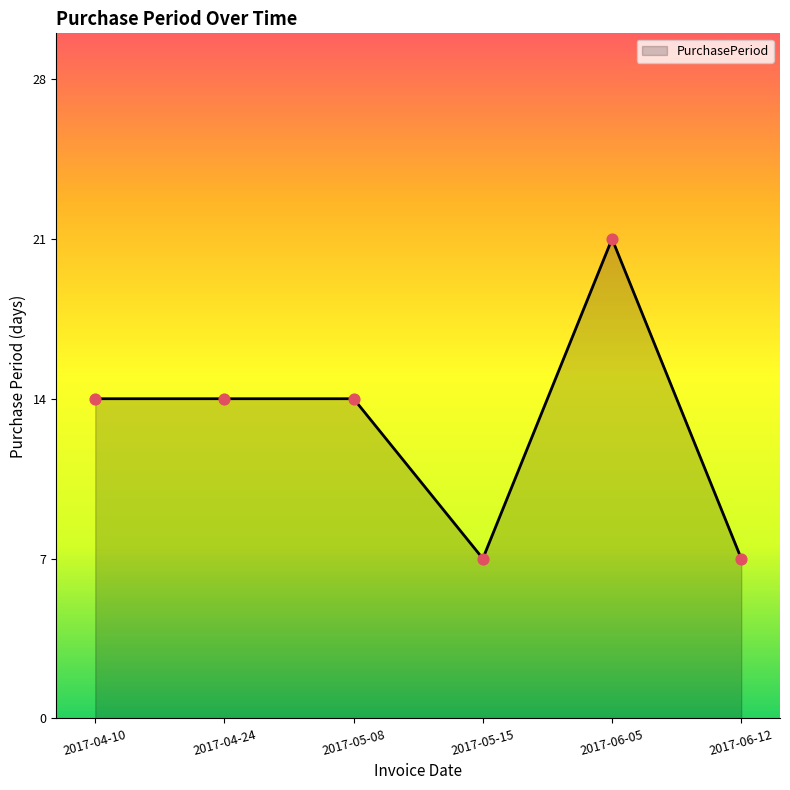

What is the ratio of the value at 2017-05-08 to the value at 2017-05-15?

2.0